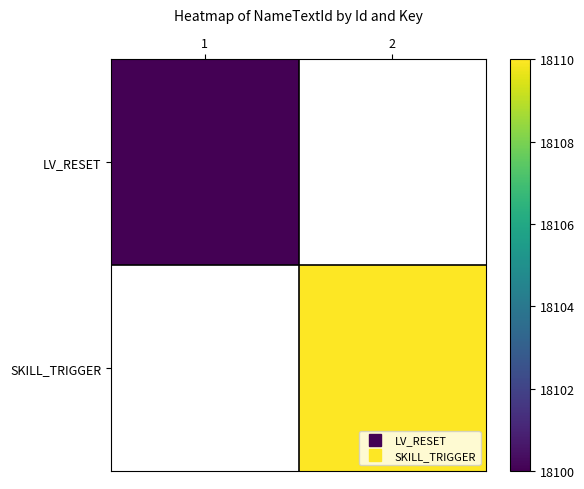

What is the difference between the highest and lowest values at 2?

18110